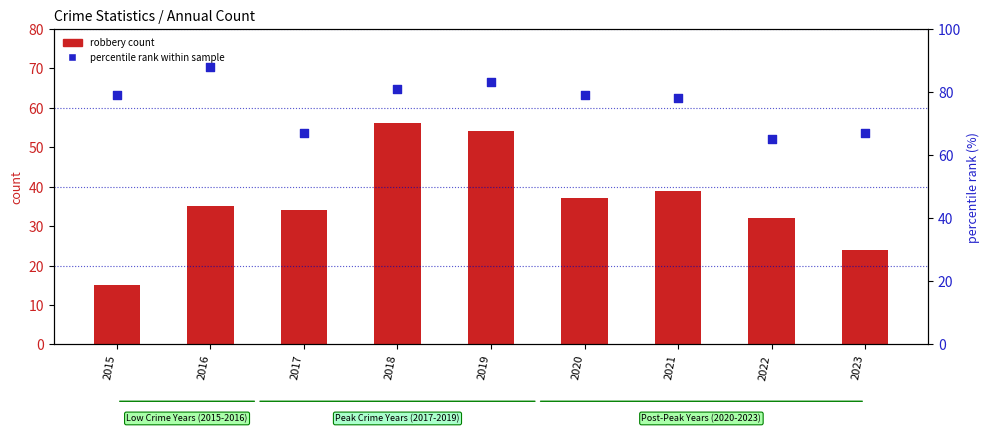

Which series has the widest spread of Y values?

robbery count